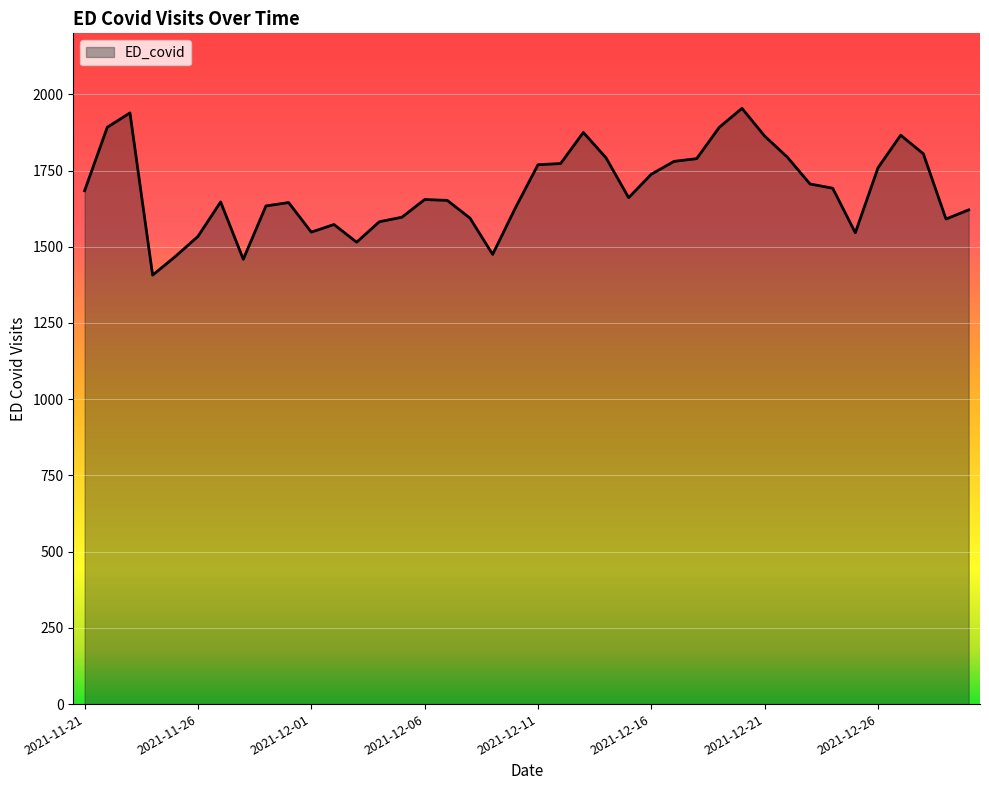

What is the greatest value displayed?

1954